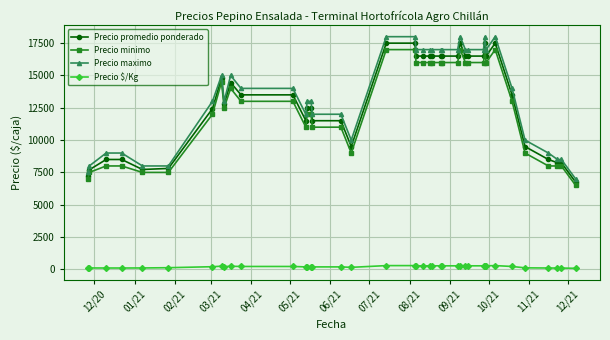

What is the maximum value shown in the chart?

18000